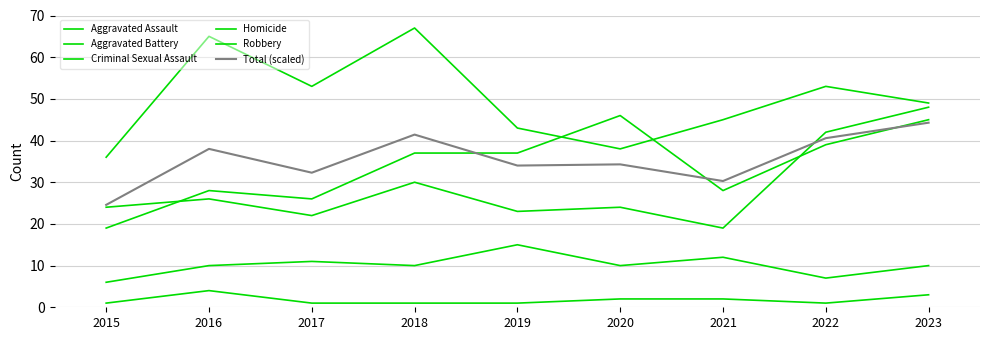

Does the chart display data point markers on the line(s)?

No